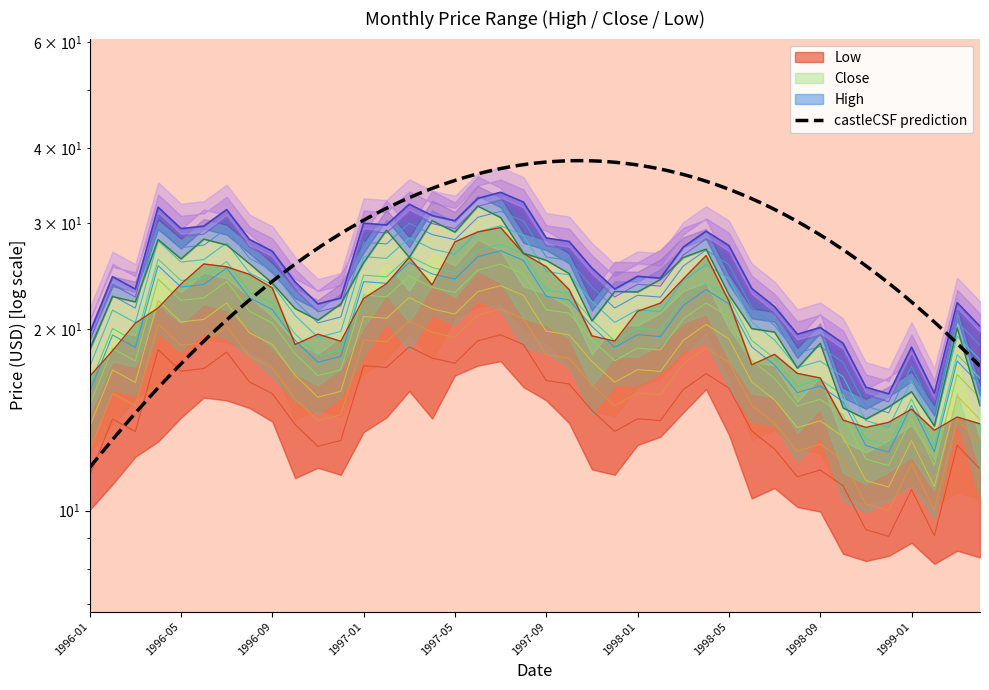

True or false: Close has a value of 10.4 at 1997-12.

False